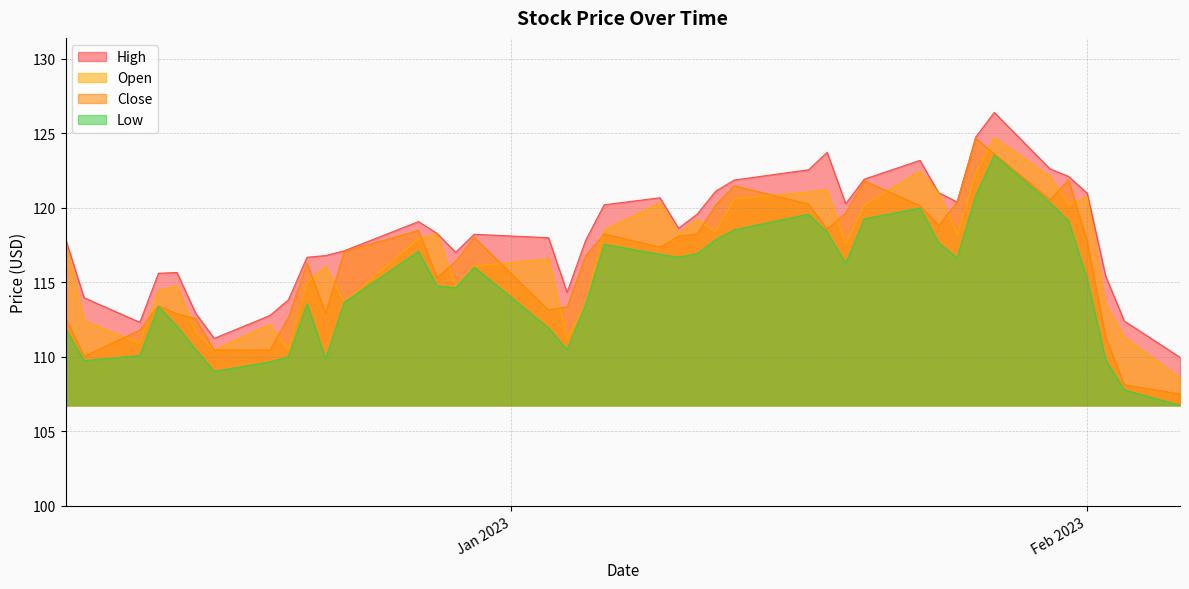

How many data points in Close are above 117?

21